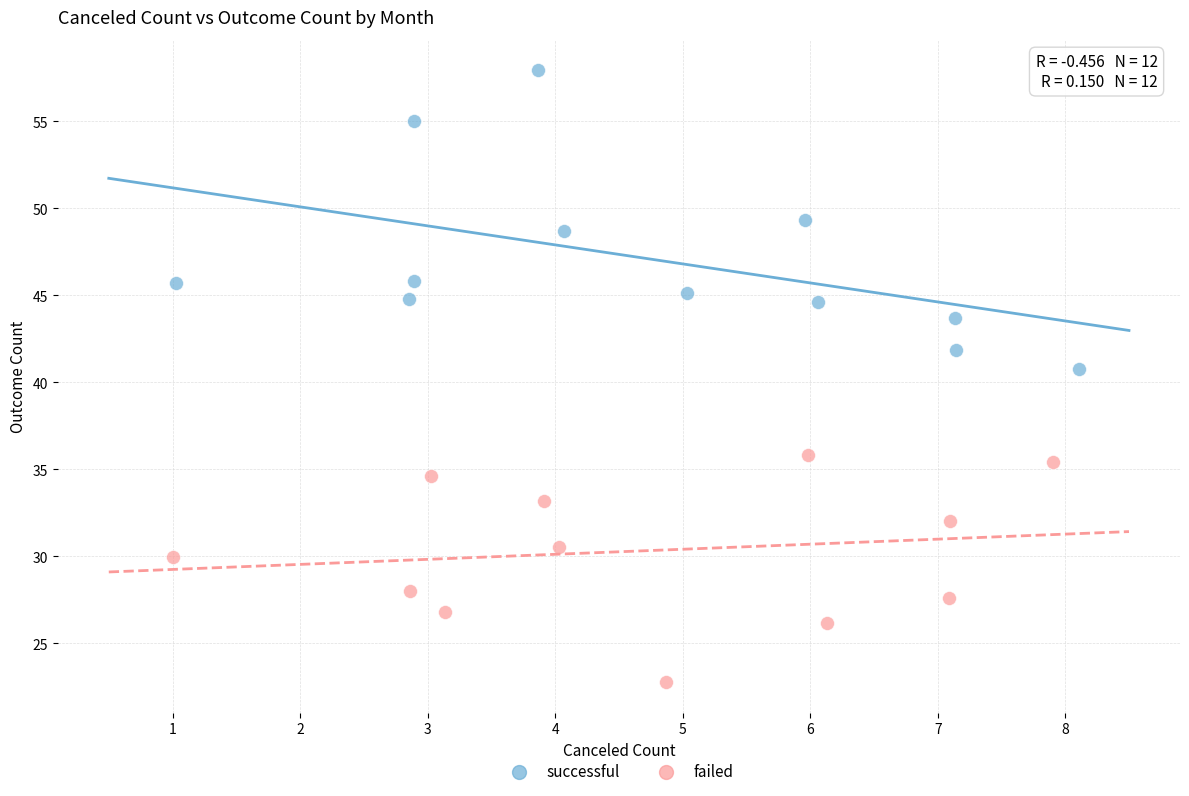

What are all the series names shown in the legend?

successful, failed